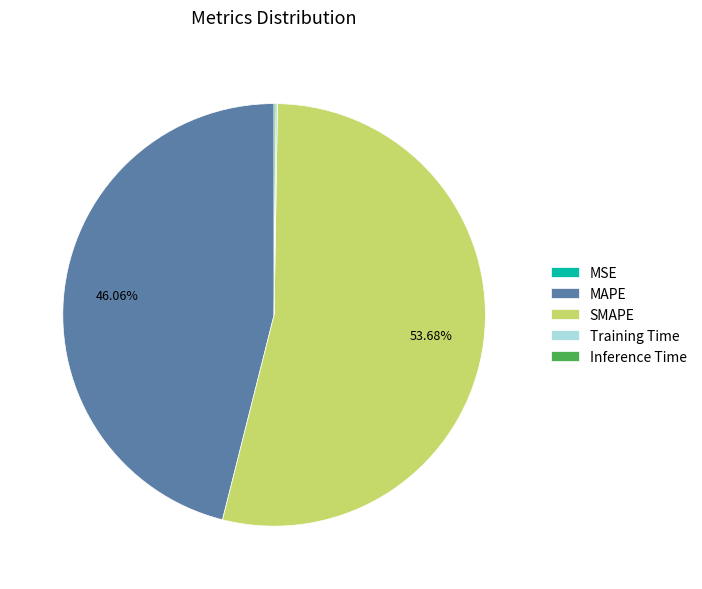

What is the largest slice in the pie chart?

SMAPE